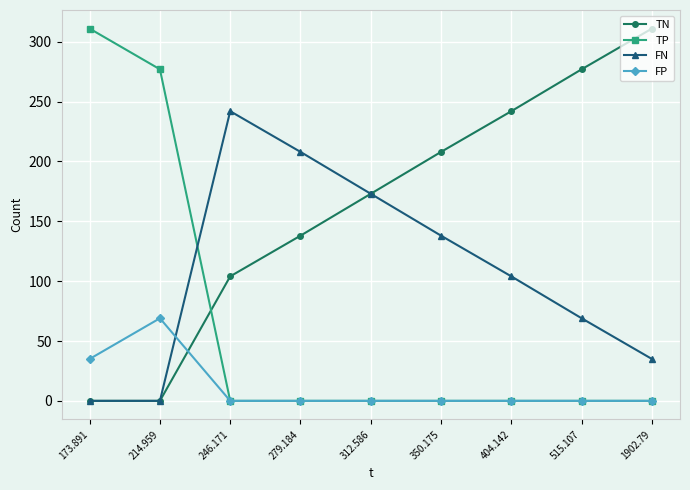

What is the difference between the second highest and minimum values in the FP series?

35